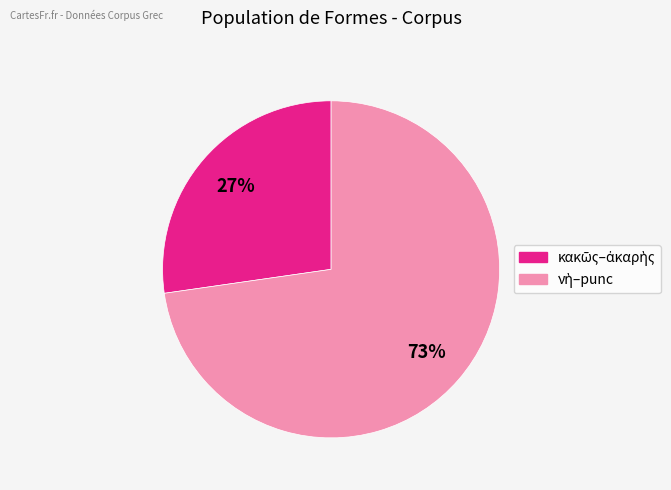

To the nearest percent, what is the average slice percentage?

50%